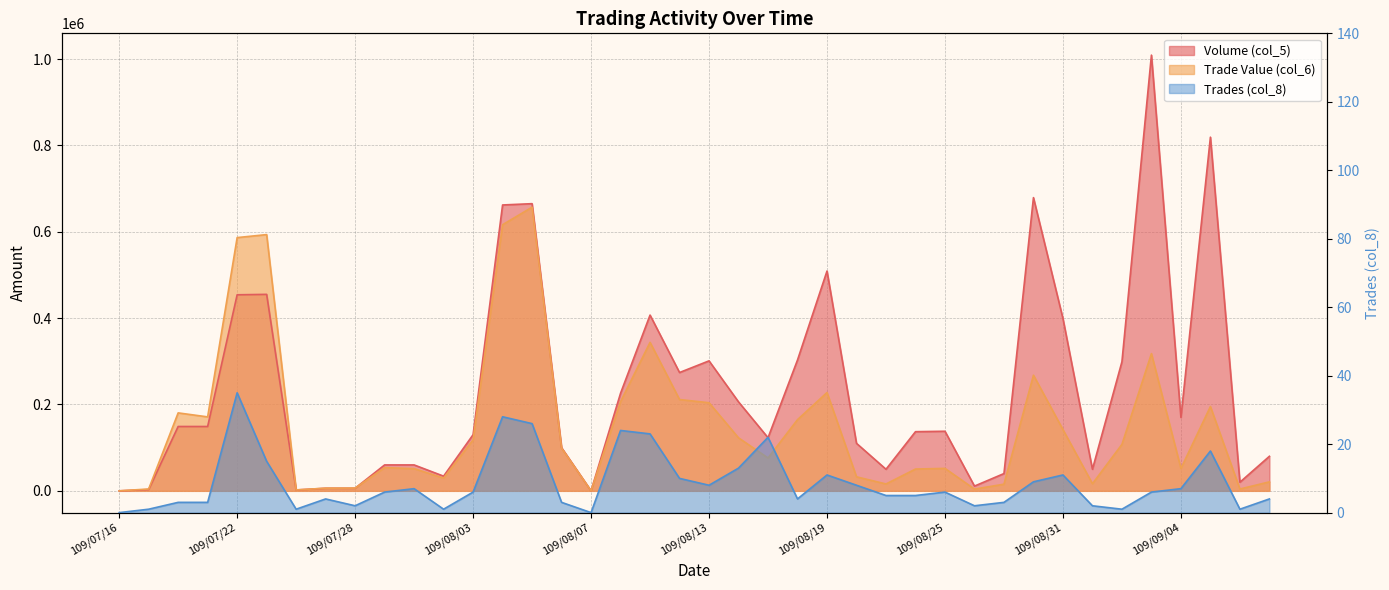

What is the difference between the Trades (col_8) values at 109/09/09 and 109/08/11?

19